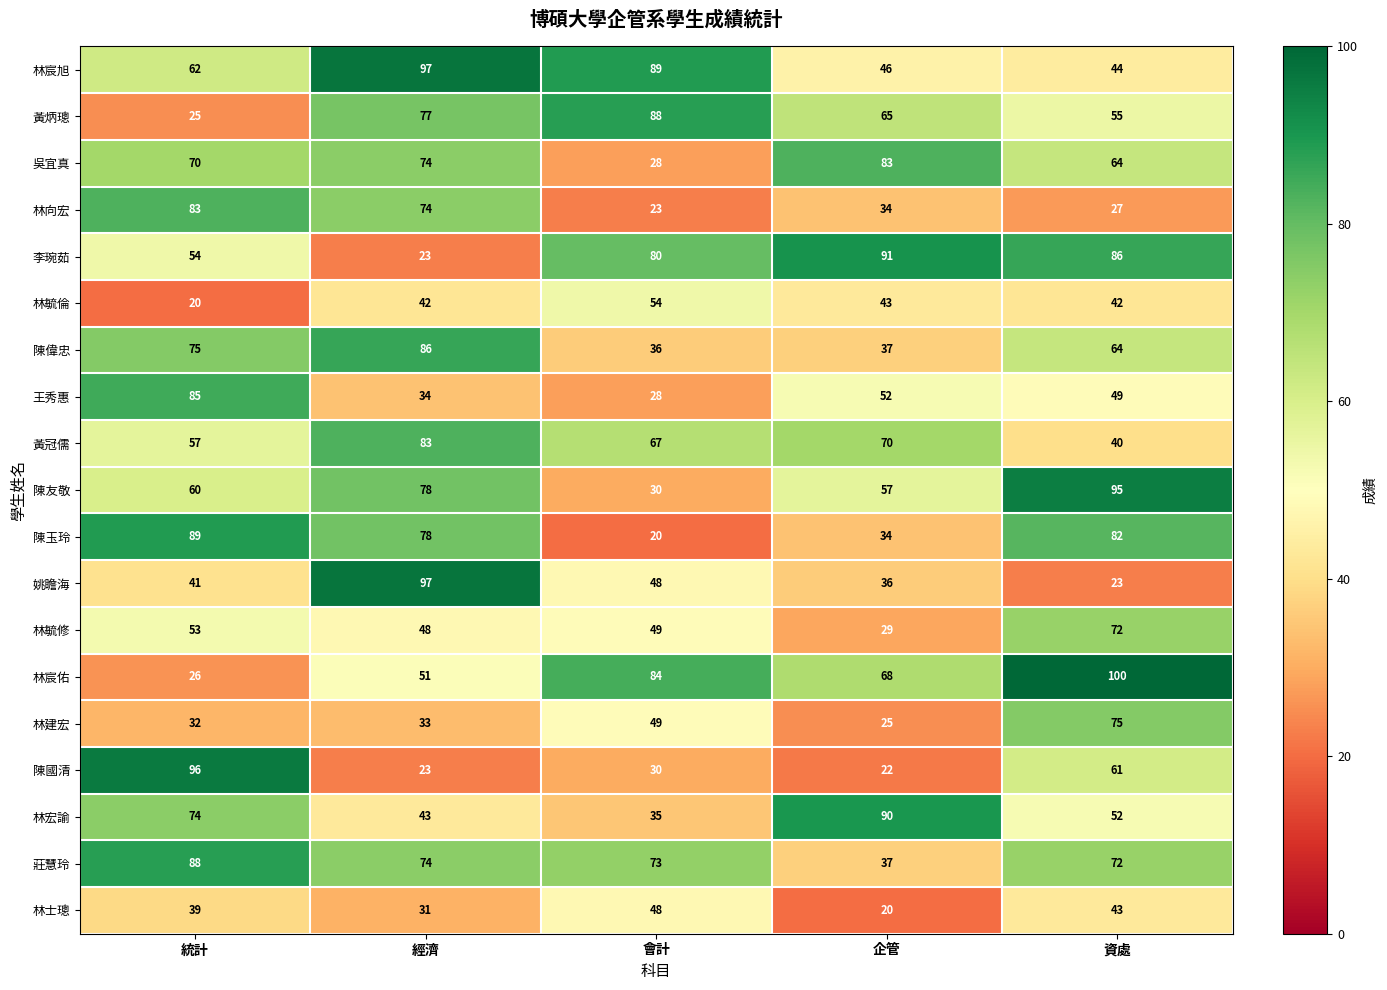

What is the total value across all series at 經濟?

1146